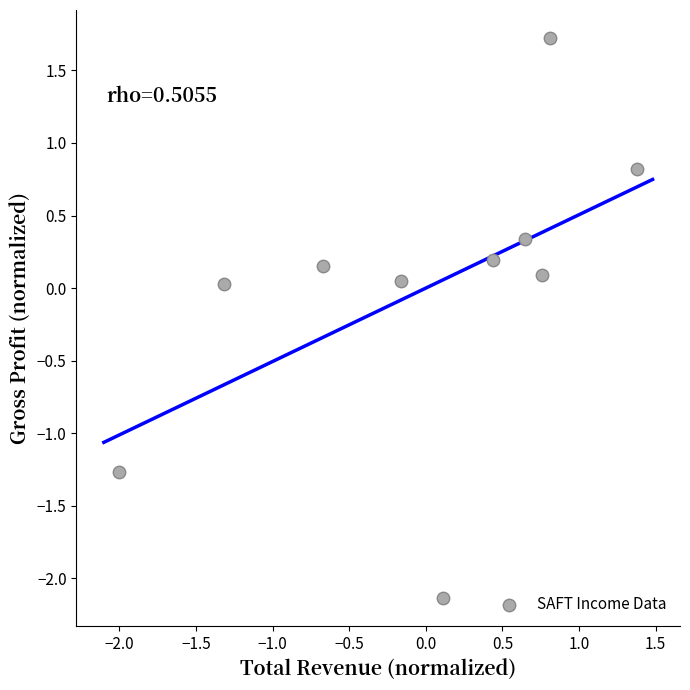

What is the range of Y values (max minus min)?

3.9